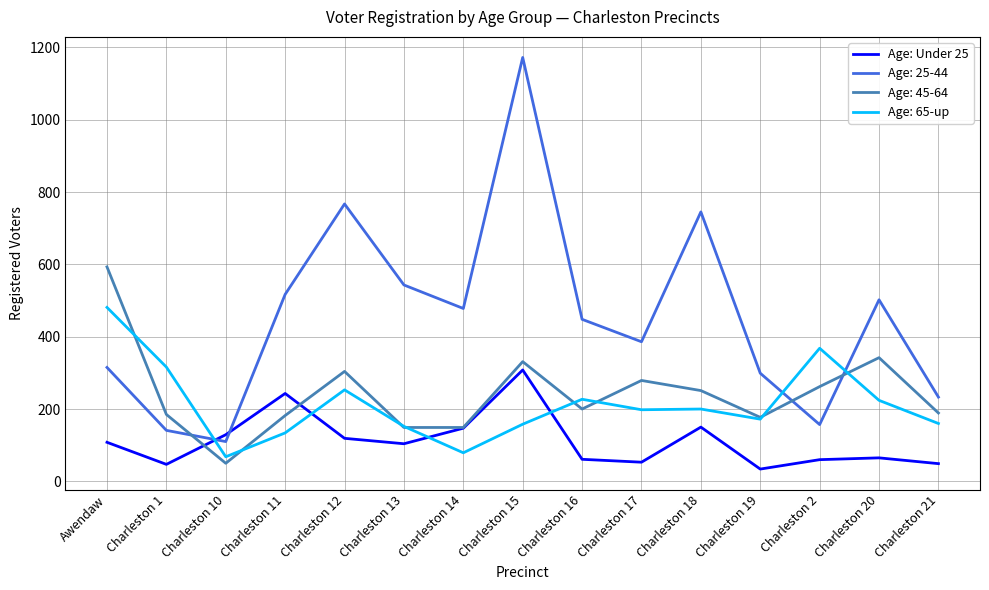

Which series has the largest range (max minus min)?

Age: 25-44